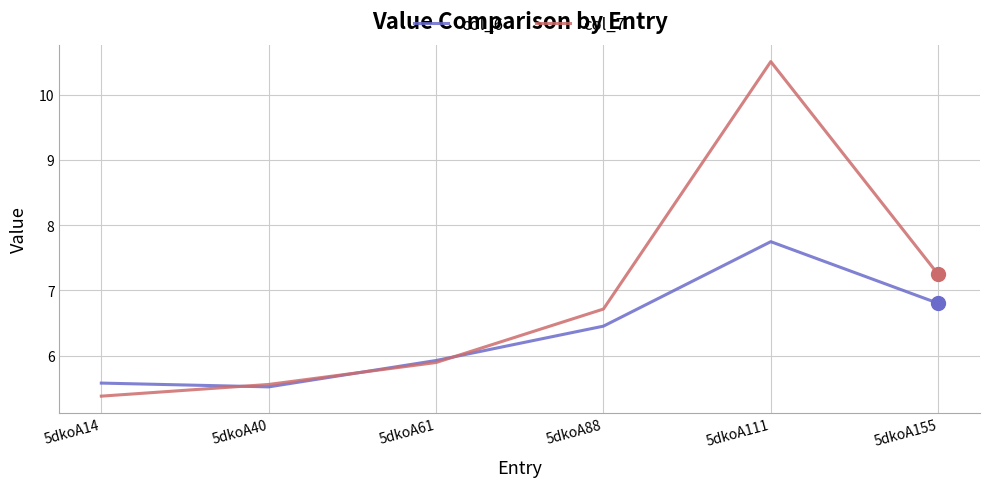

Which series has the widest spread of values?

col_7